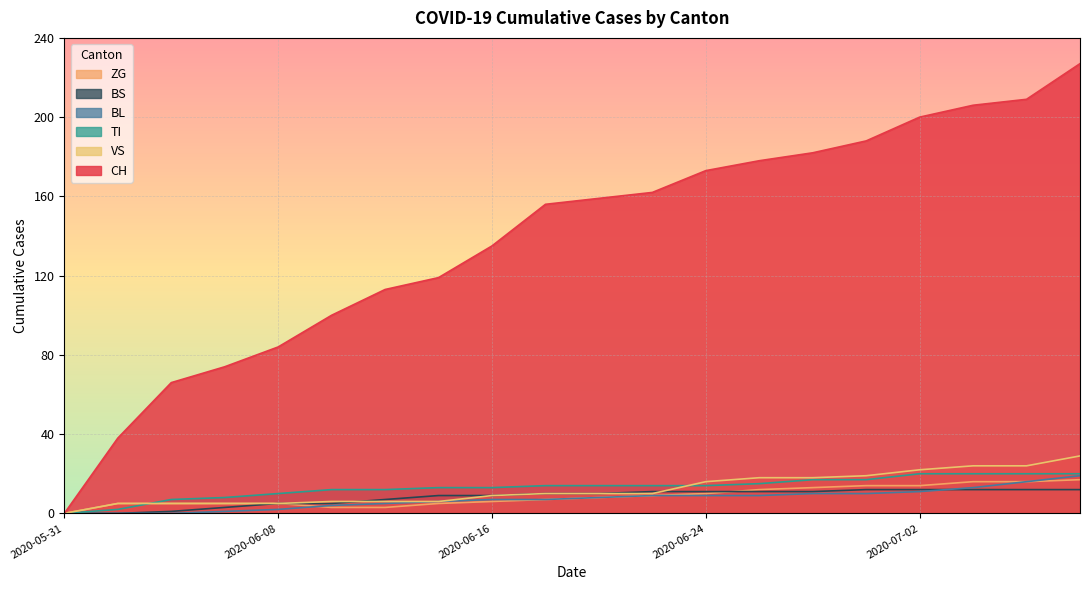

Reading right to left, transcribe all the data shown in this chart.

CH: 227	209	206	200	188	182	178	173	162	159	156	135	119	113	100	84	74	66	38	0
BL: 19	16	13	11	10	10	9	9	9	8	7	7	6	5	4	2	1	0	0	0
TI: 20	20	20	20	17	17	15	14	14	14	14	13	13	12	12	10	8	7	2	0
VS: 29	24	24	22	19	18	18	16	10	10	10	9	6	6	6	5	5	5	5	0
ZG: 17	16	16	14	14	13	12	10	9	8	7	6	5	3	3	5	5	5	5	0
BS: 12	12	12	12	12	11	11	11	11	10	10	9	9	7	5	5	3	1	0	0